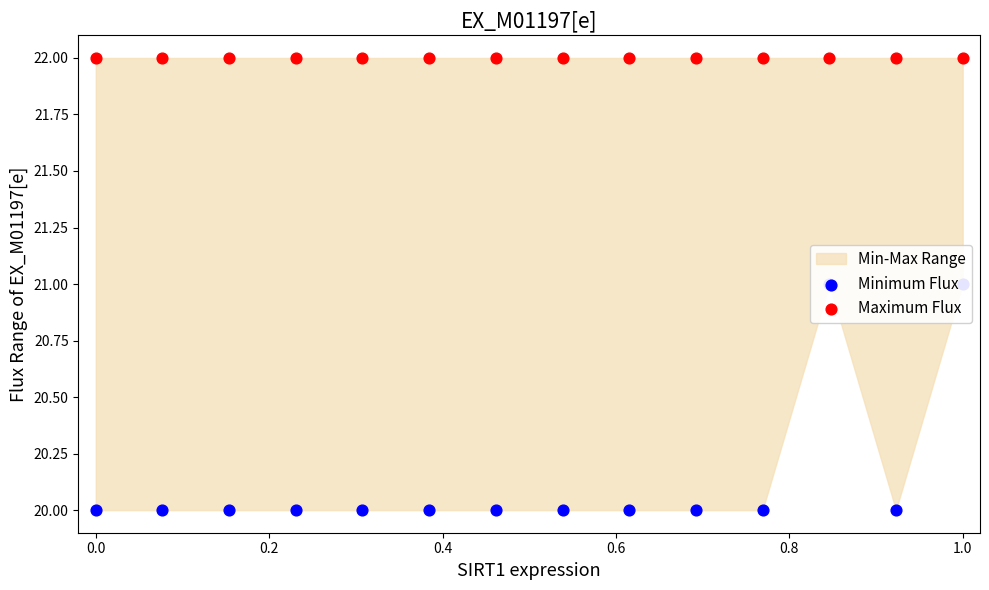

What is the total value across all series at 0.4?

42